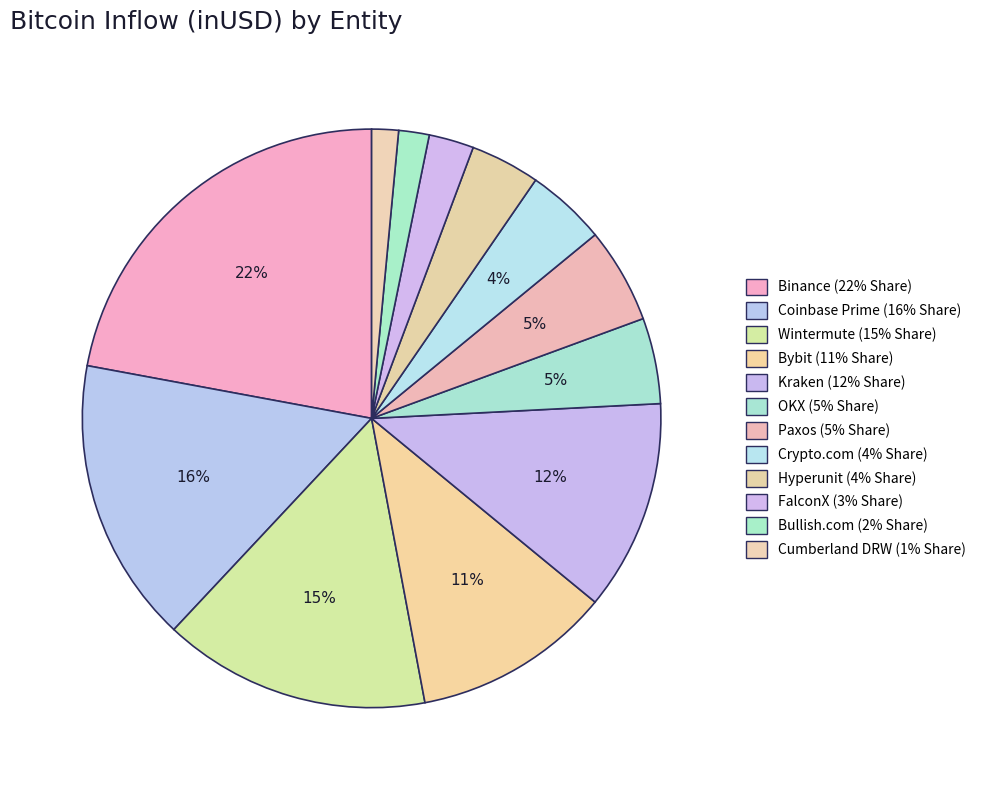

Rank the categories by value from lowest to highest.

Cumberland DRW, Bullish.com, FalconX, Hyperunit, Crypto.com, OKX, Paxos, Bybit, Kraken, Wintermute, Coinbase Prime, Binance